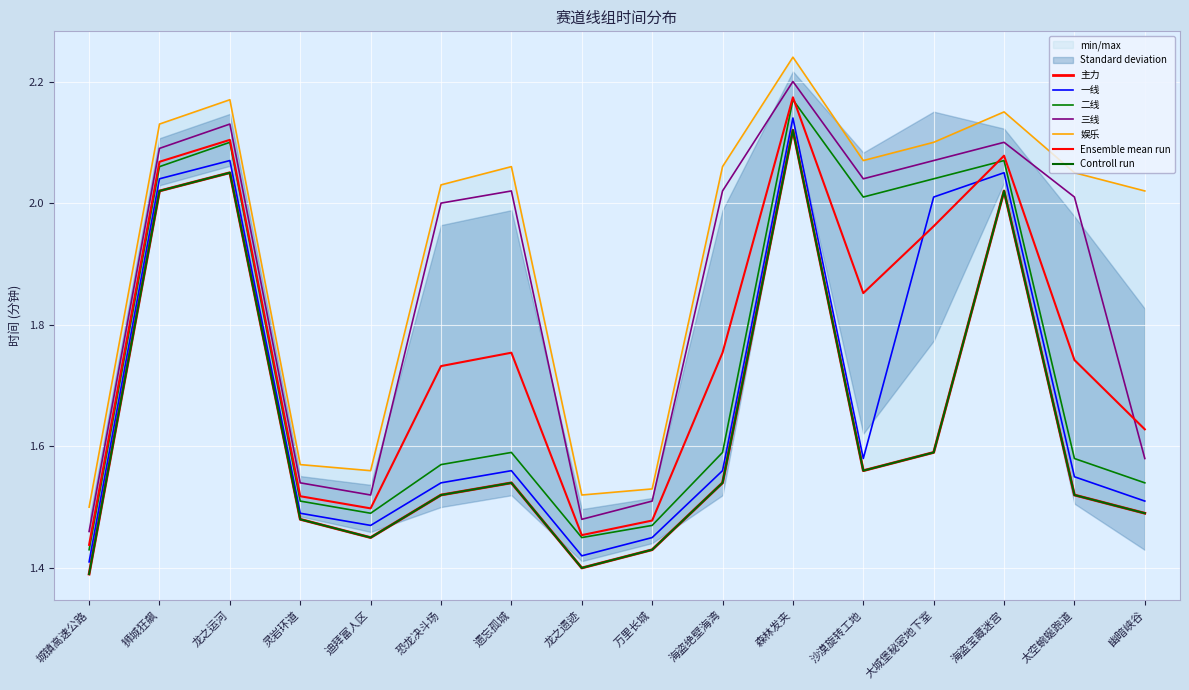

Is the value of 主力 at 迪拜富人区 greater than the value of 娱乐 at 沙漠旋转工地?

No